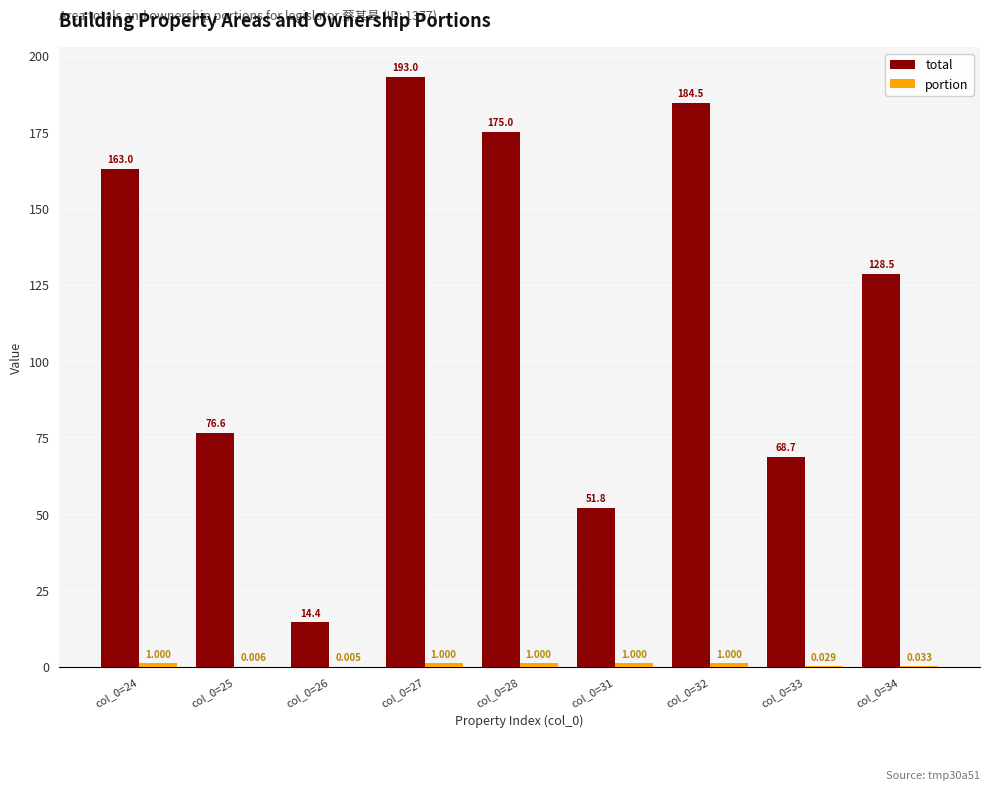

Which series has the largest total across all categories?

total